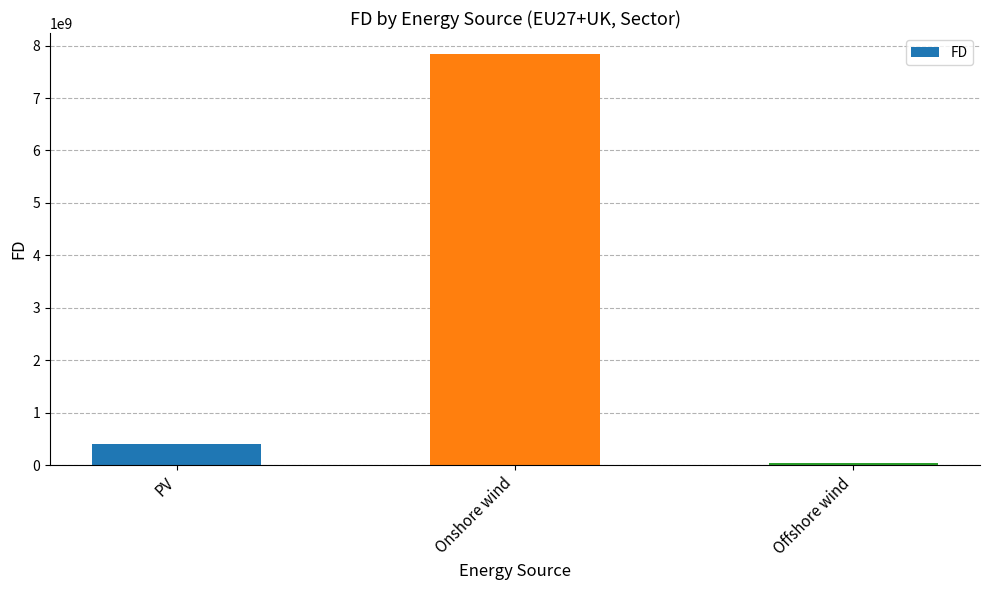

The value at Onshore wind is 7846528544.9. True or false?

True